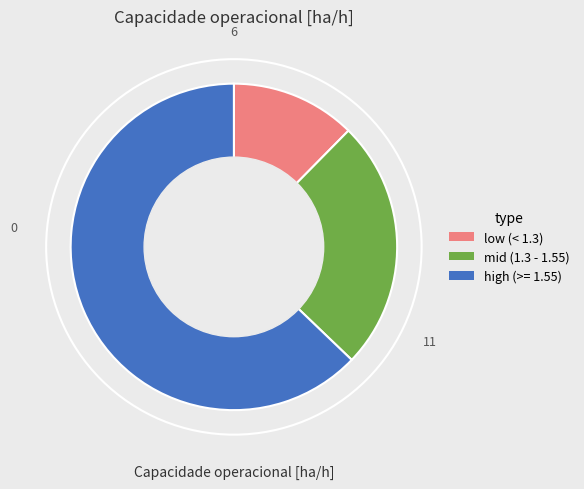

Does any single category account for the majority?

Yes